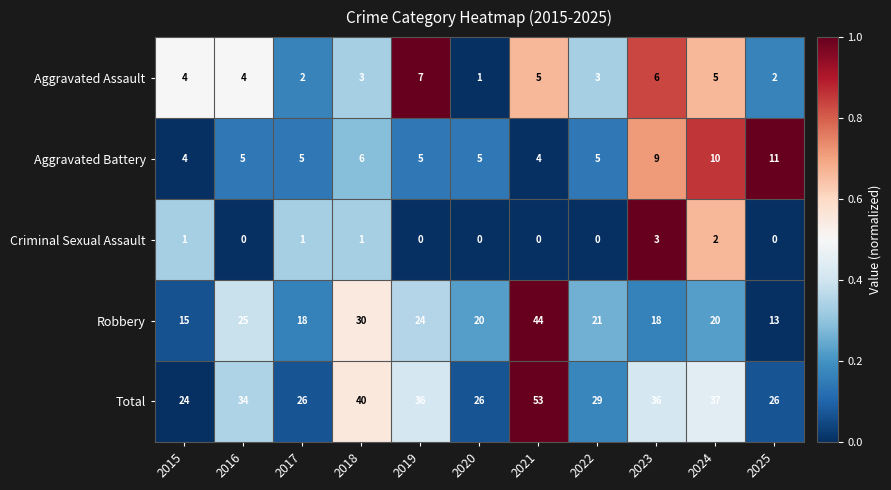

At 2025, list the series in order from largest to smallest.

Total, Robbery, Aggravated Battery, Aggravated Assault, Criminal Sexual Assault